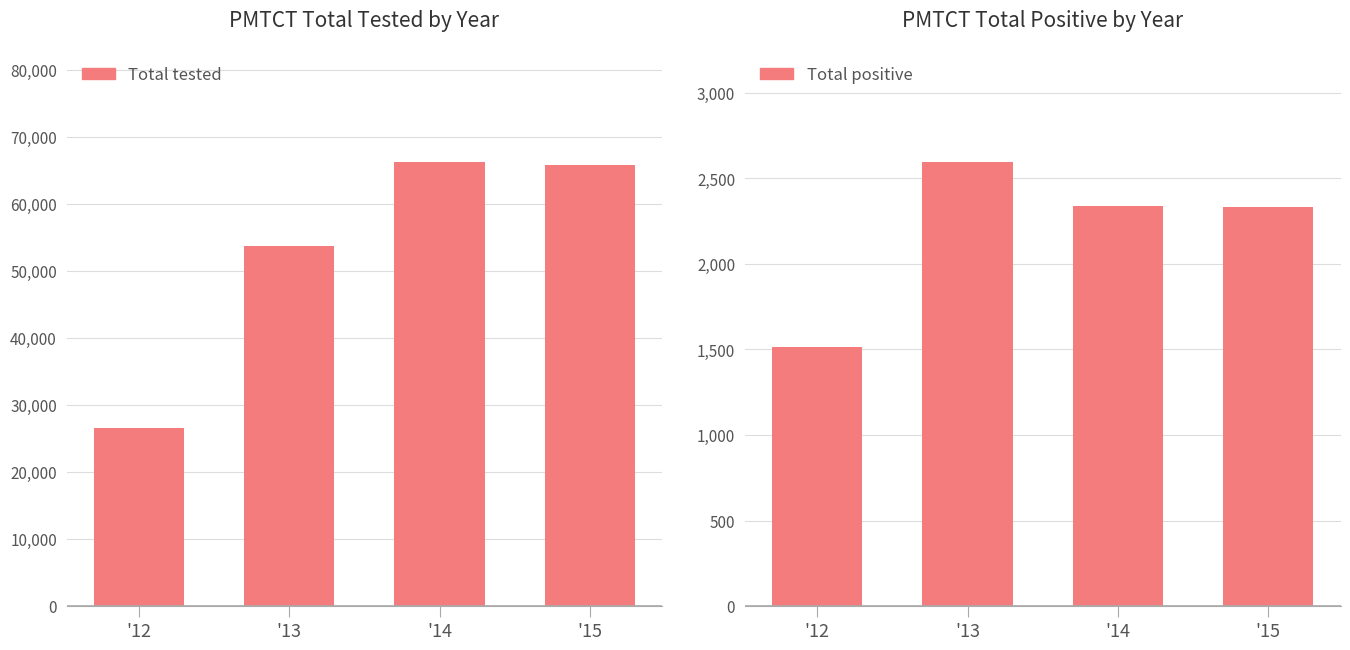

Is it true that Total positive equals 4500 at '13?

False